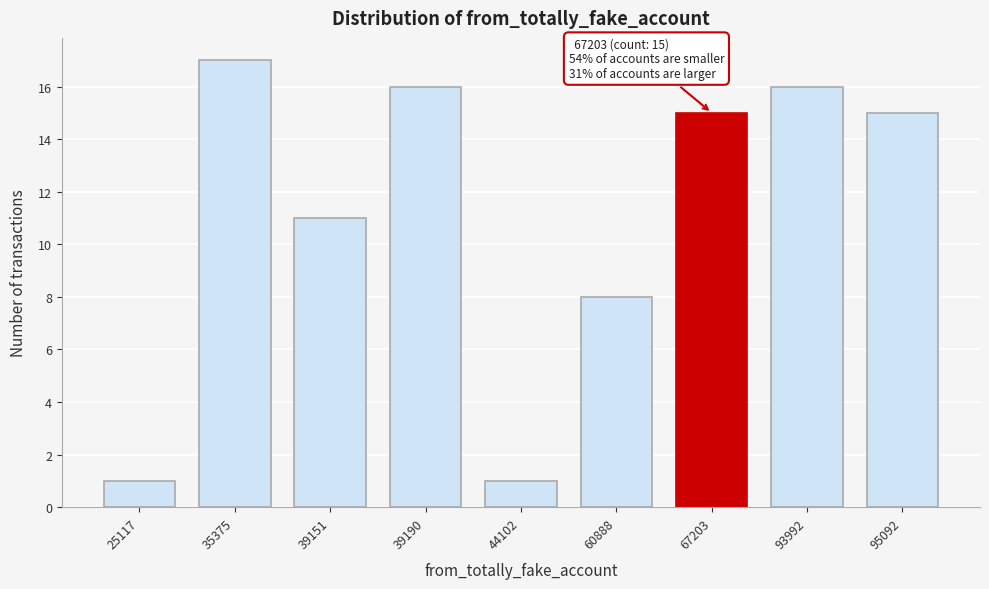

Reading right to left, what are all the values shown in this chart?

95092=15	93992=16	67203=15	60888=8	44102=1	39190=16	39151=11	35375=17	25117=1